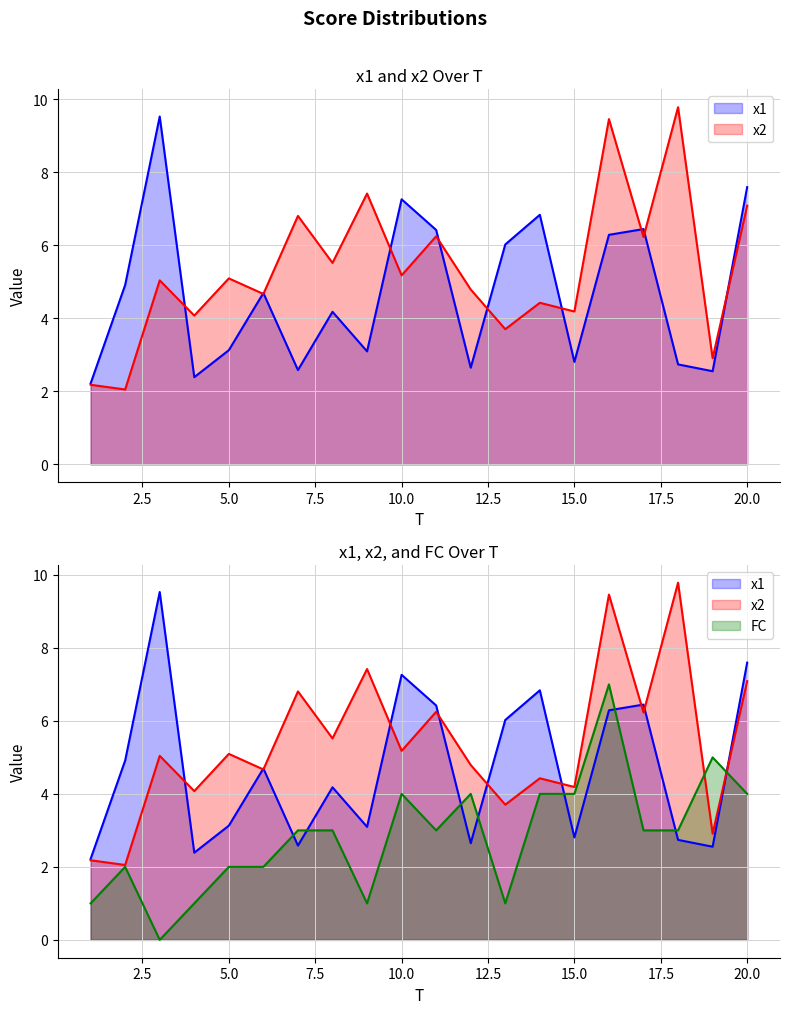

What is the spread (max minus min) of values at 18?

7.0